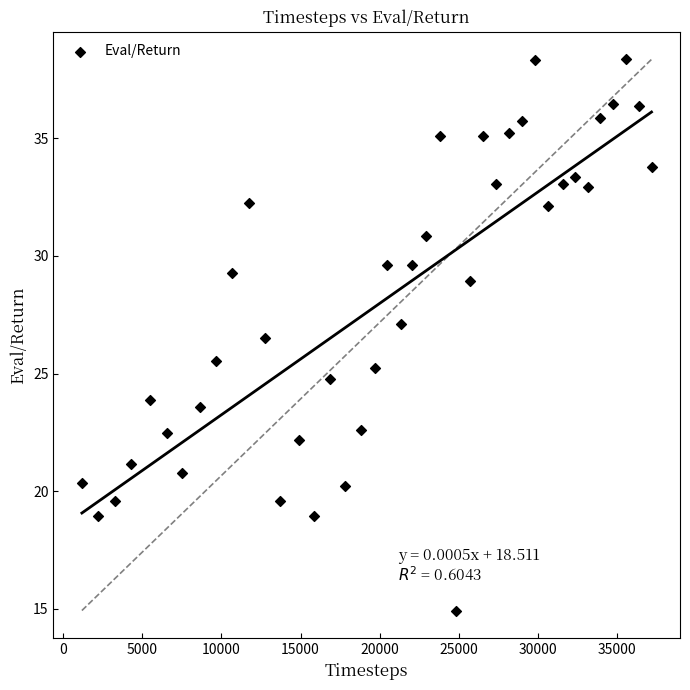

What is the range of X values (max minus min)?

35962.0